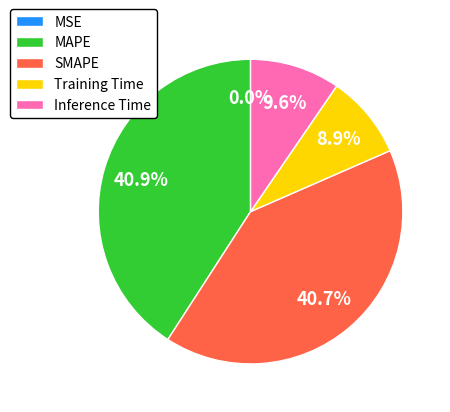

Which has a higher value, SMAPE or Training Time?

SMAPE